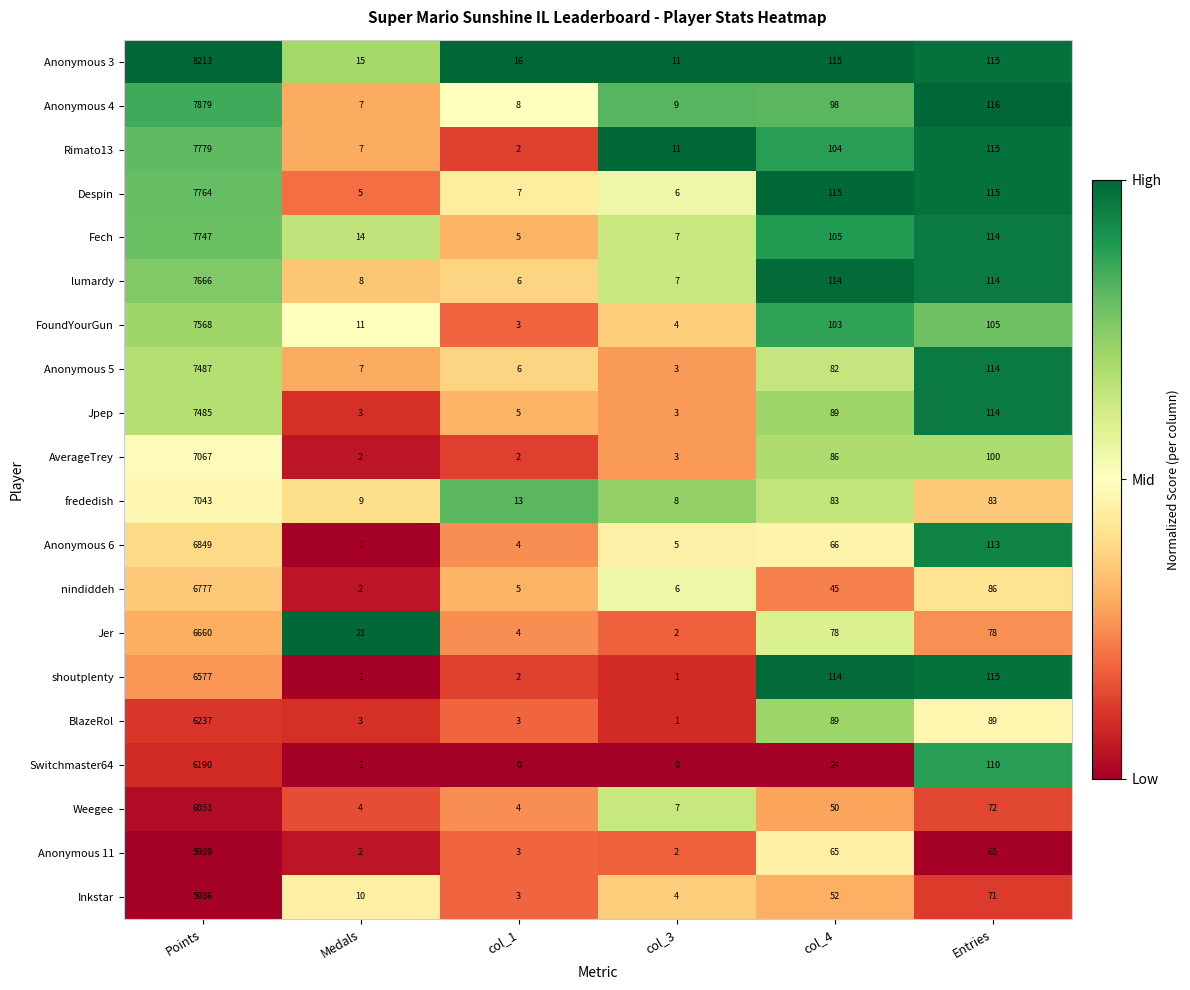

What value does the Weegee series have at col_4?

50